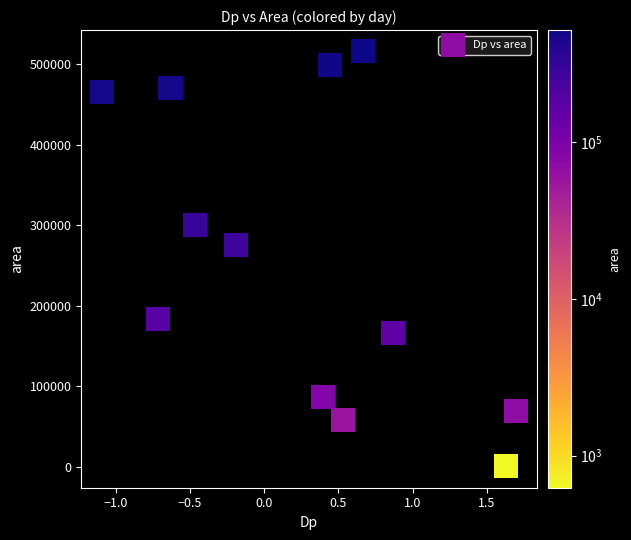

What is the range of Y values (max minus min)?

516250